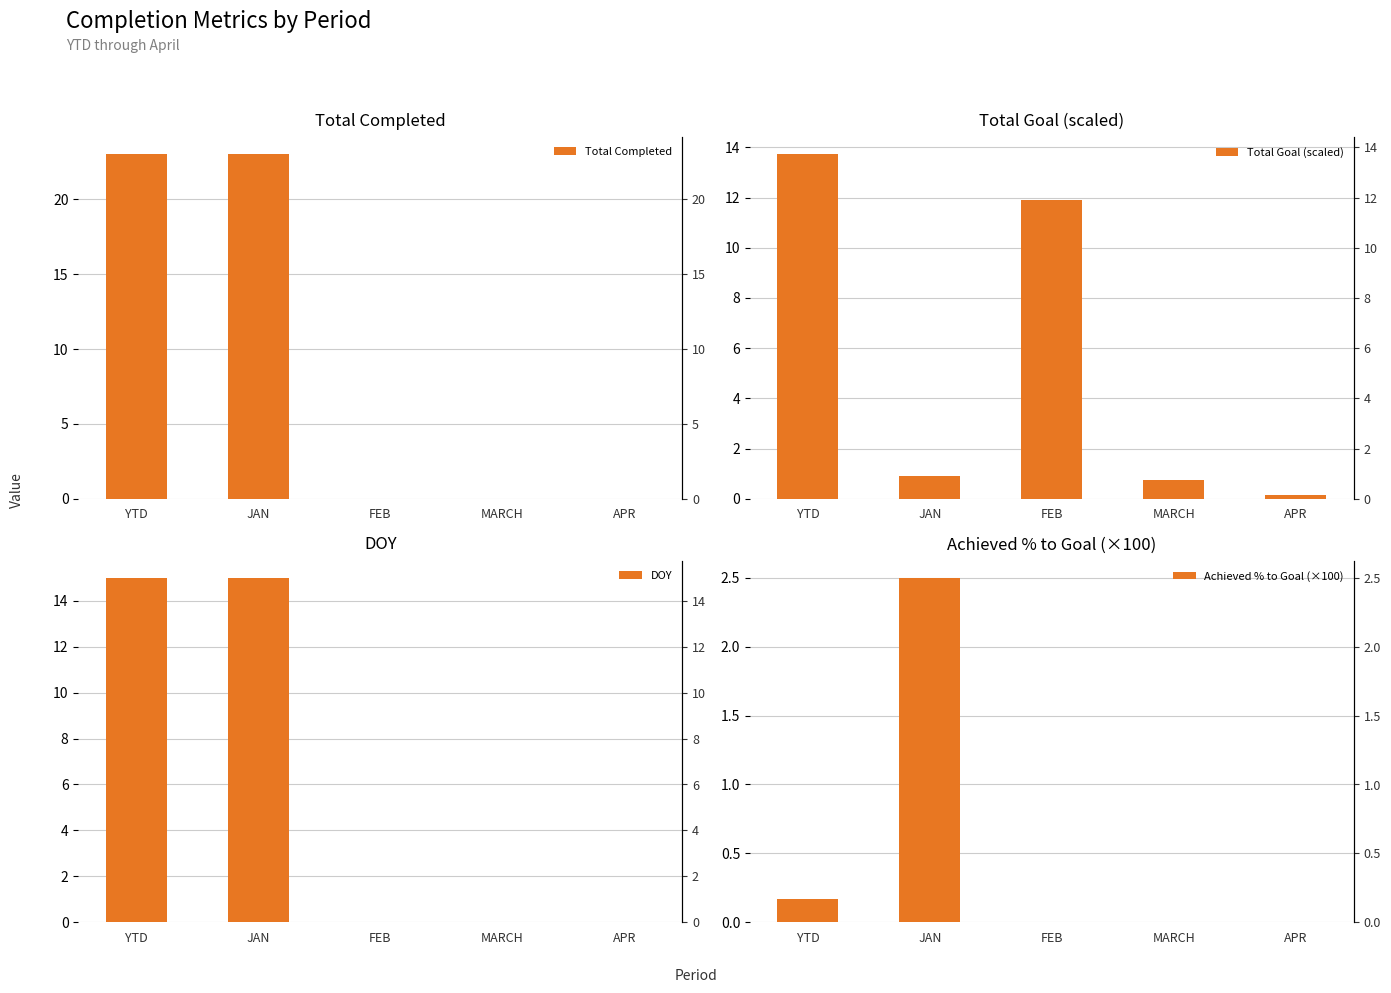

The DOY series shows -9.8 at APR. True or false?

False